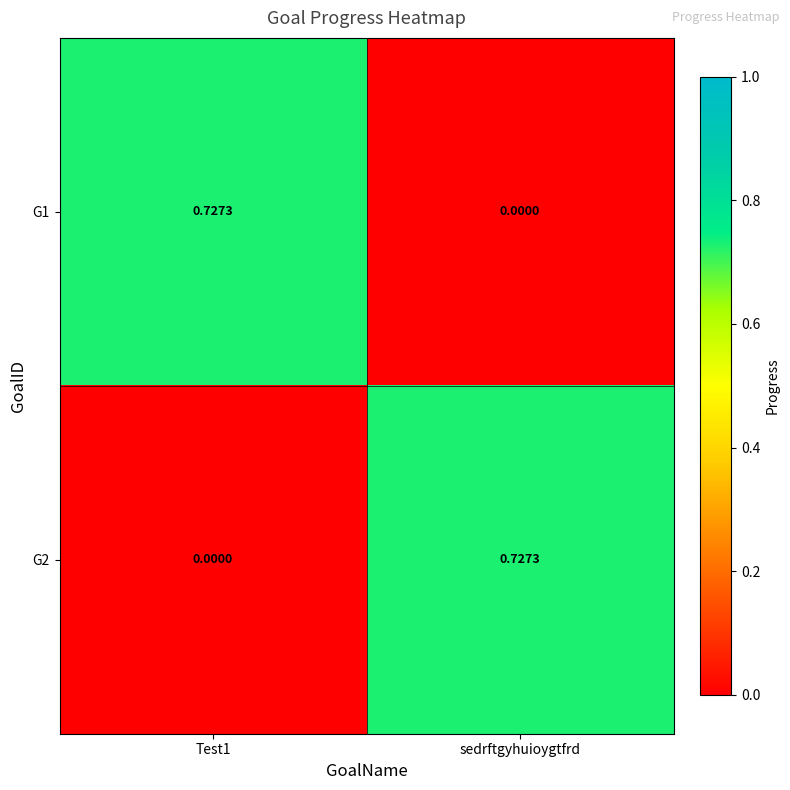

At which label is G1 closest to 0?

sedrftgyhuioygtfrd